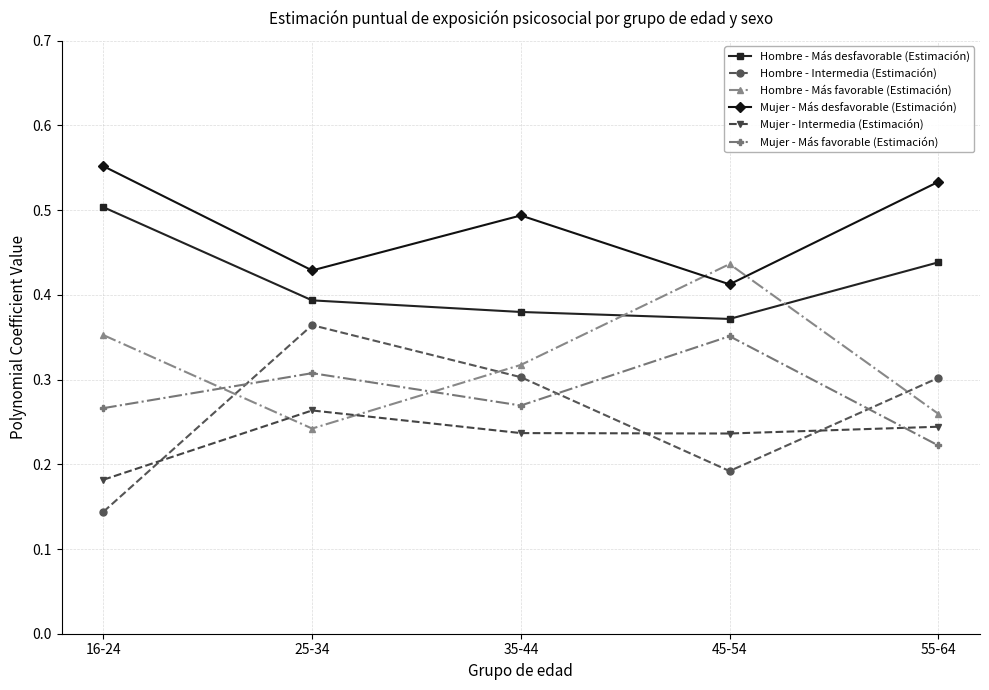

True or false: Hombre - Intermedia (Estimación) and Mujer - Más desfavorable (Estimación) cross at least once.

False